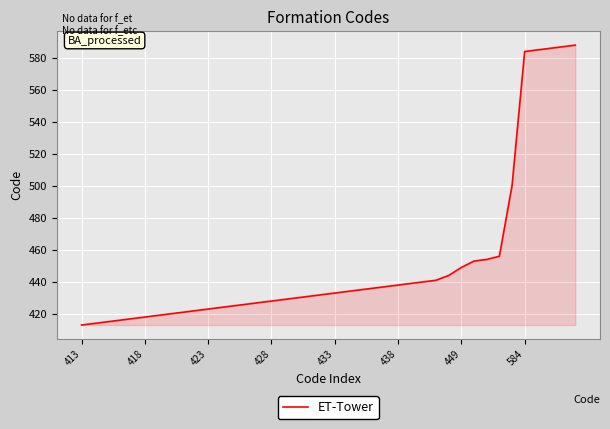

Reading left to right, transcribe all the data shown in this chart.

413	414	415	416	417	418	419	420	421	422	423	424	425	426	427	428	429	430	431	432	433	434	435	436	437	438	439	440	441	444	449	453	454	456	500	584	585	586	587	588